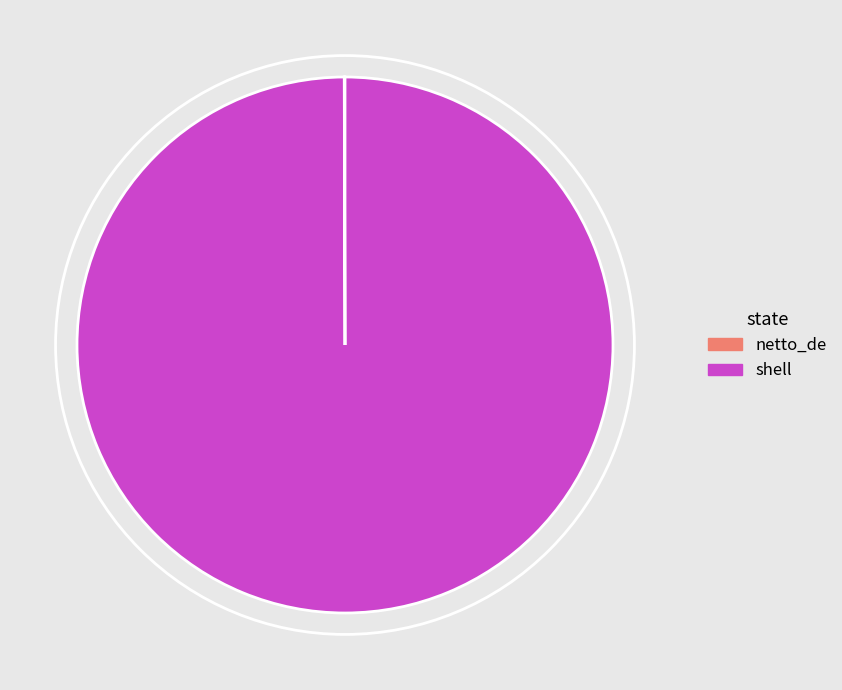

Which slice is the largest?

shell